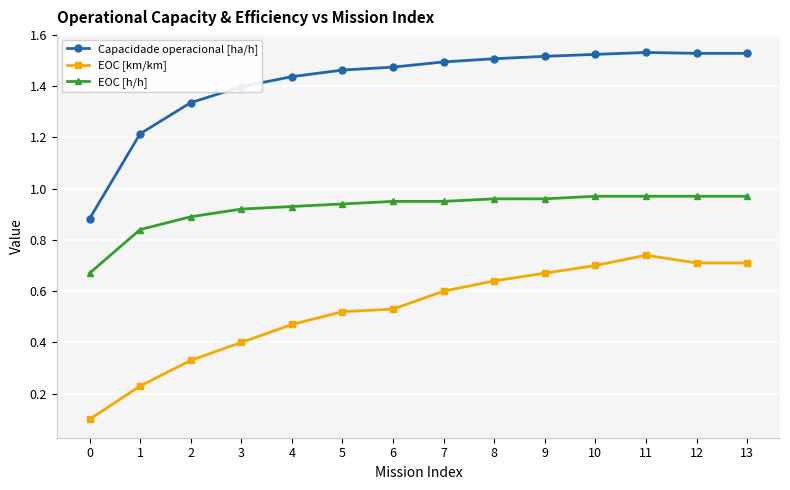

Between 3 and 5, which series saw the biggest shift?

EOC [km/km]